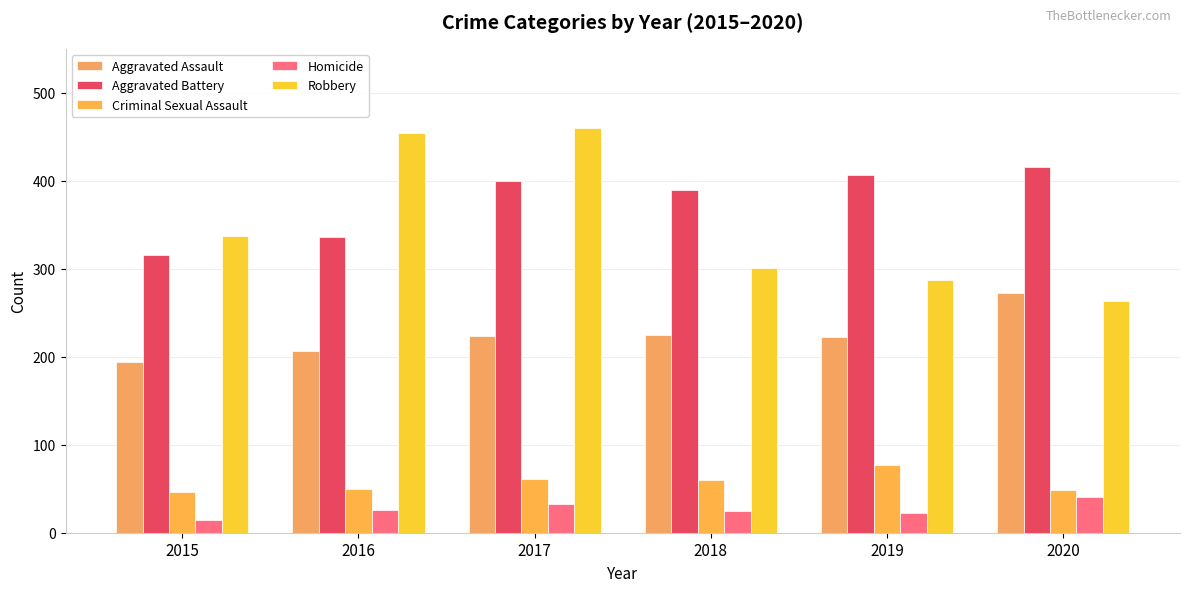

What is the sum of all Criminal Sexual Assault values?

342